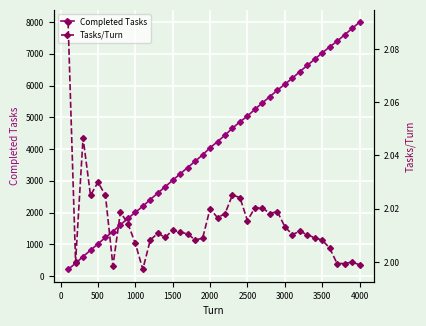

True or false: Completed Tasks has more than 0 points higher than both neighbors.

False